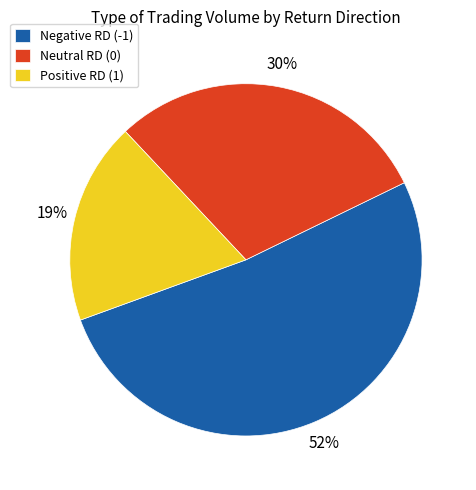

Which category has the biggest portion of the pie?

Negative RD (-1)